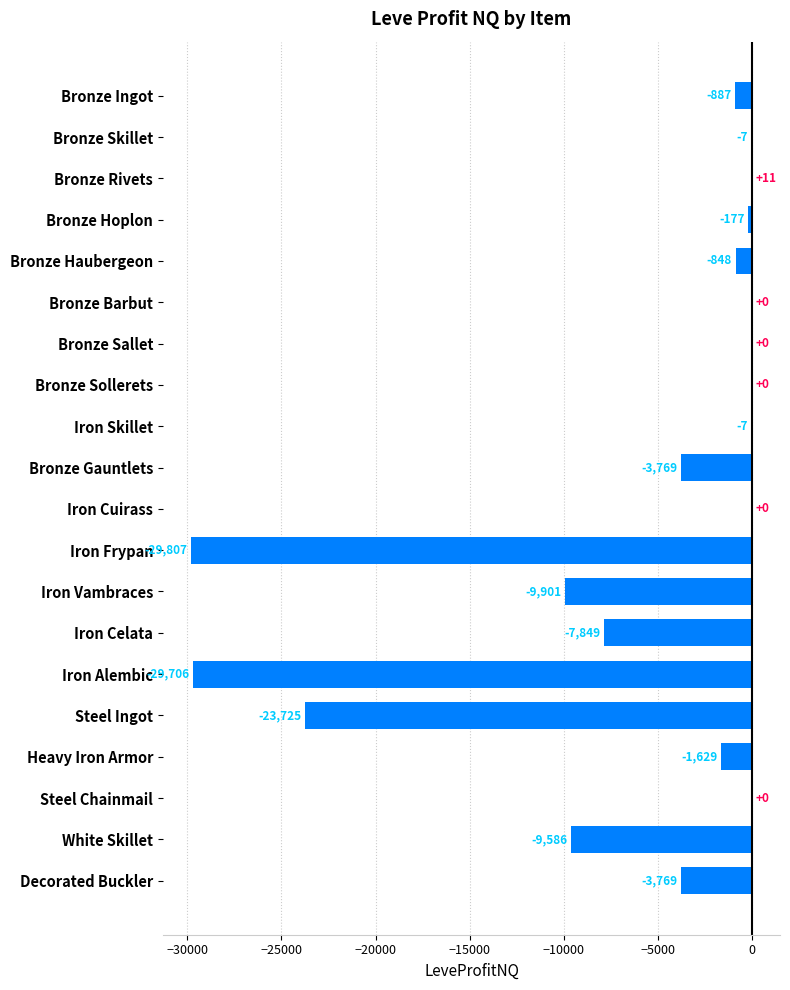

Reading top to bottom, transcribe all the data shown in this chart.

Bronze Ingot=-887	Bronze Skillet=-7	Bronze Rivets=11	Bronze Hoplon=-177	Bronze Haubergeon=-848	Bronze Barbut=0	Bronze Sallet=0	Bronze Sollerets=0	Iron Skillet=-7	Bronze Gauntlets=-3769	Iron Cuirass=0	Iron Frypan=-29807	Iron Vambraces=-9901	Iron Celata=-7849	Iron Alembic=-29706	Steel Ingot=-23725	Heavy Iron Armor=-1629	Steel Chainmail=0	White Skillet=-9586	Decorated Buckler=-3769